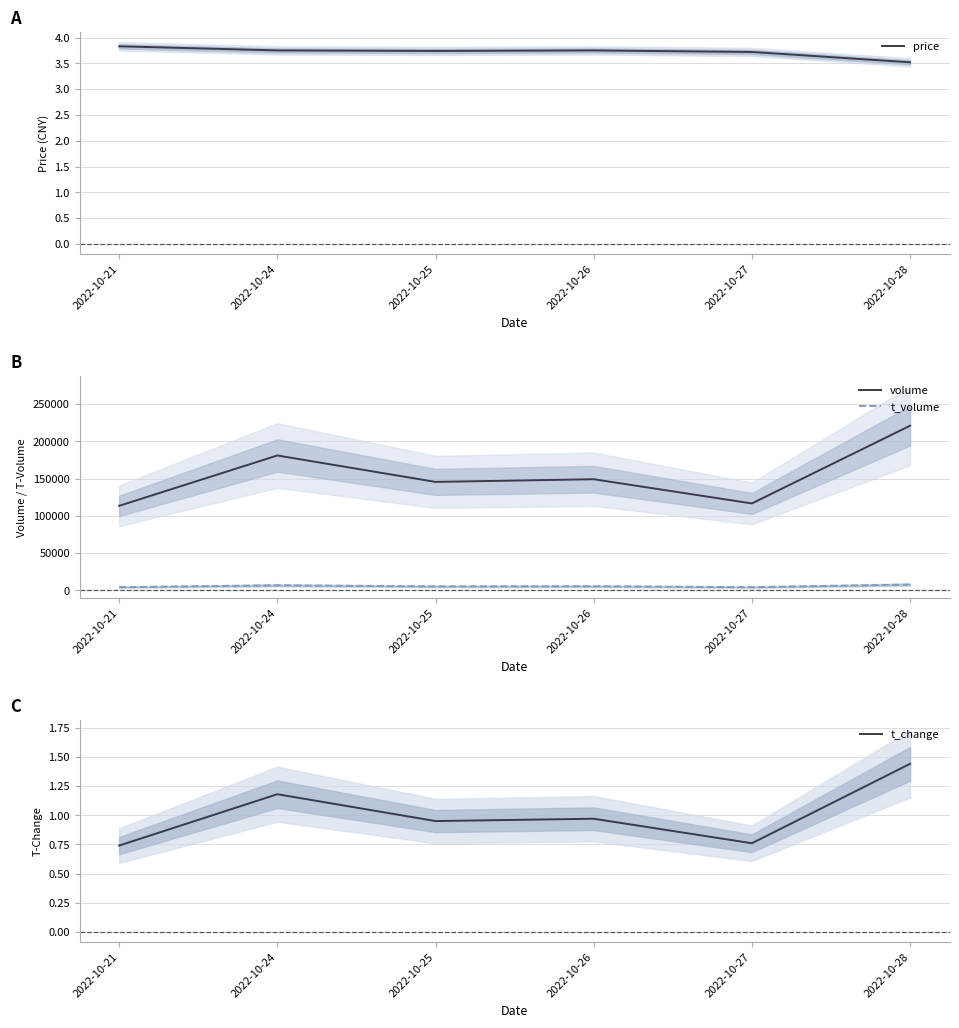

Reading left to right, what are all the values shown in this chart?

price: 3.8	3.8	3.7	3.8	3.7	3.5
volume: 113411.0	180884.0	145465.0	149053.0	116607.0	220764.0
t_volume: 4367.0	6879.0	5407.0	5616.0	4357.0	7931.0
t_change: 0.7	1.2	0.9	1.0	0.8	1.4